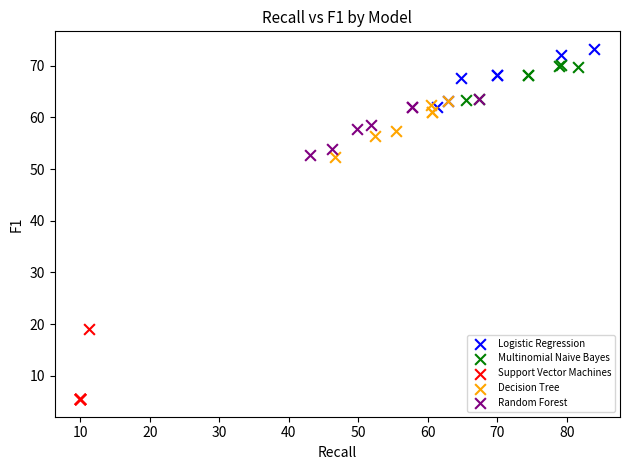

Which series has the largest Y range (max minus min)?

Support Vector Machines